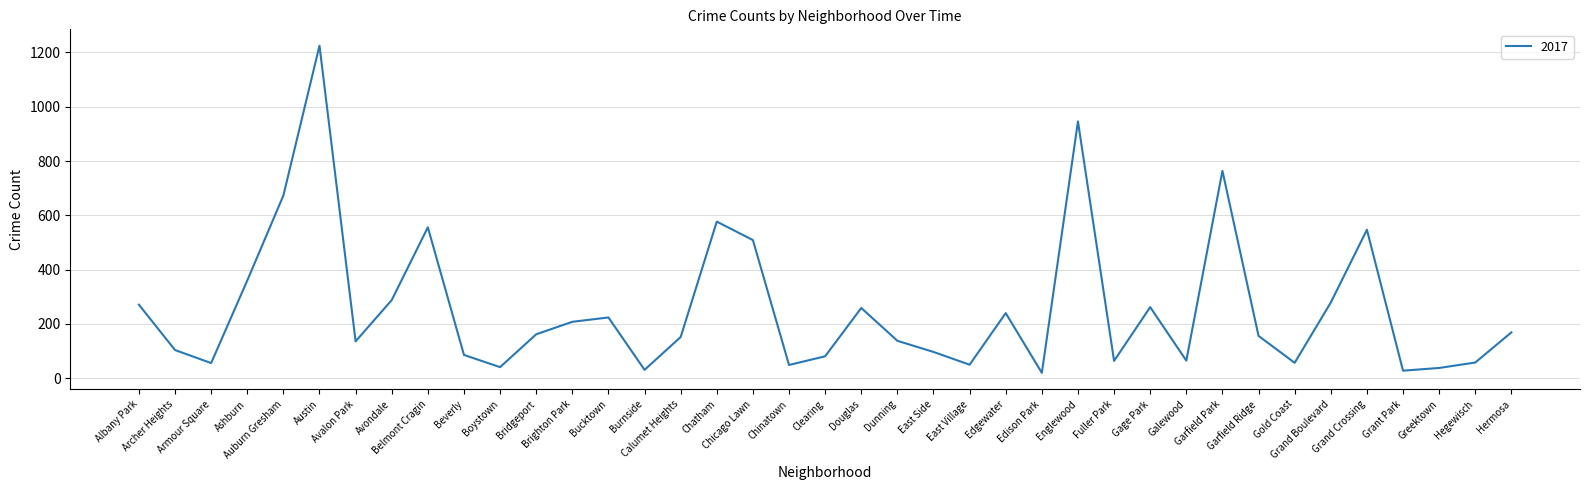

The value at Archer Heights is 25. True or false?

False